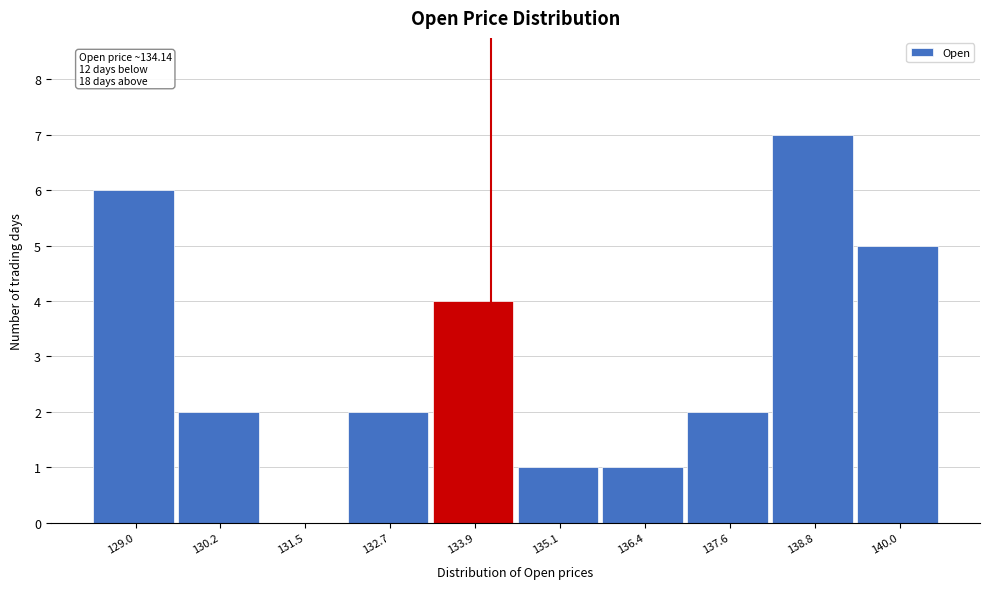

Which range on the x-axis has the tallest bar?

138.2 to 139.4